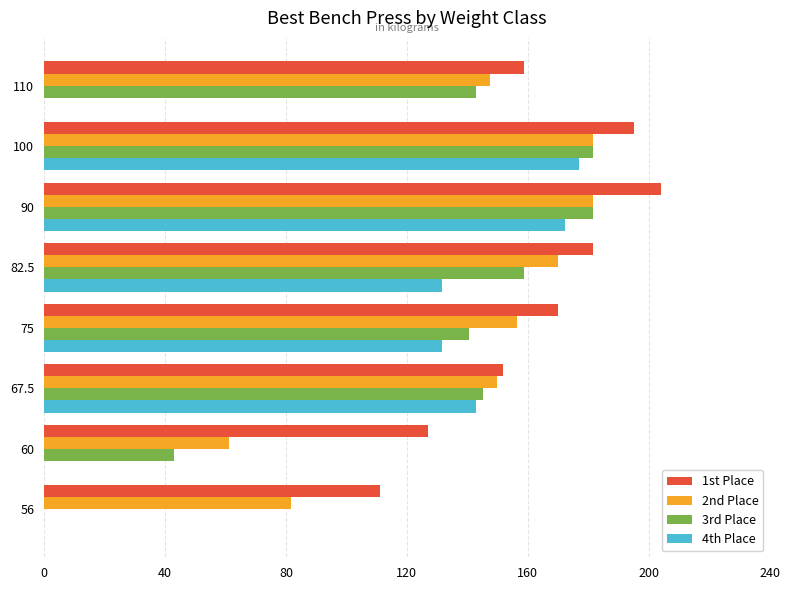

Where is 2nd Place nearest to the value 121?

110